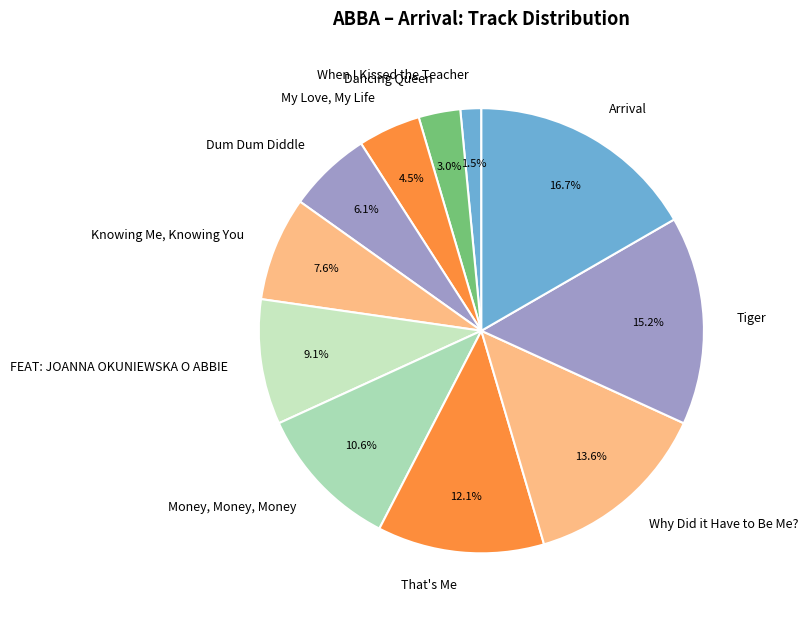

True or false: Dum Dum Diddle accounts for 18% of the total.

False